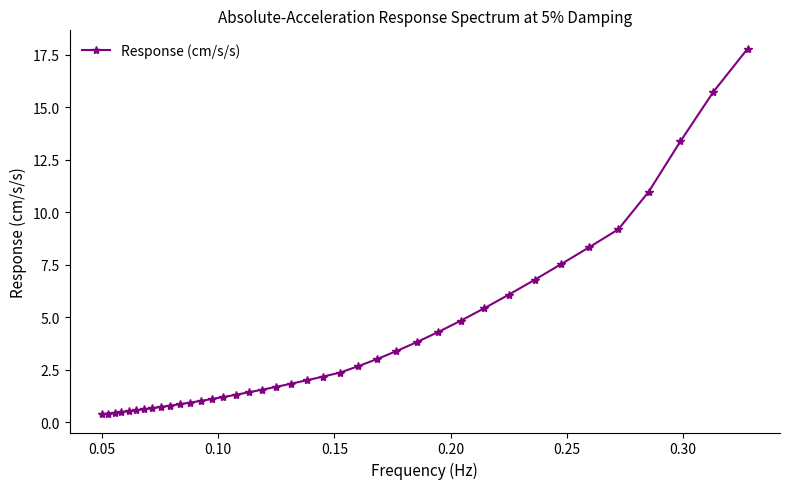

What is the sum of all values?

148.7